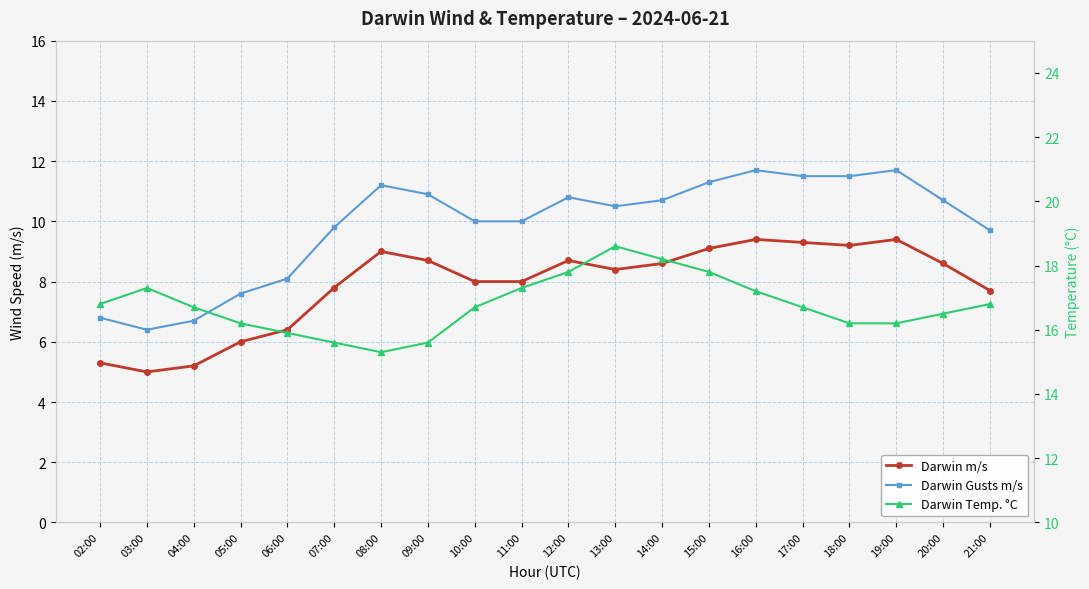

True or false: Darwin Temp. °C has more than 1 interior local peaks.

True